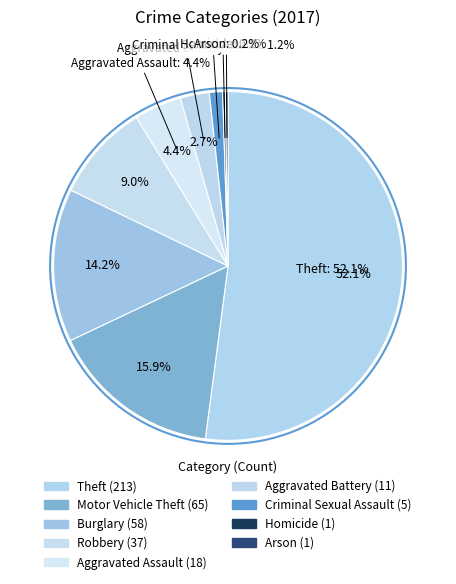

Approximately how many times larger is the value at Theft compared to Homicide?

213.0